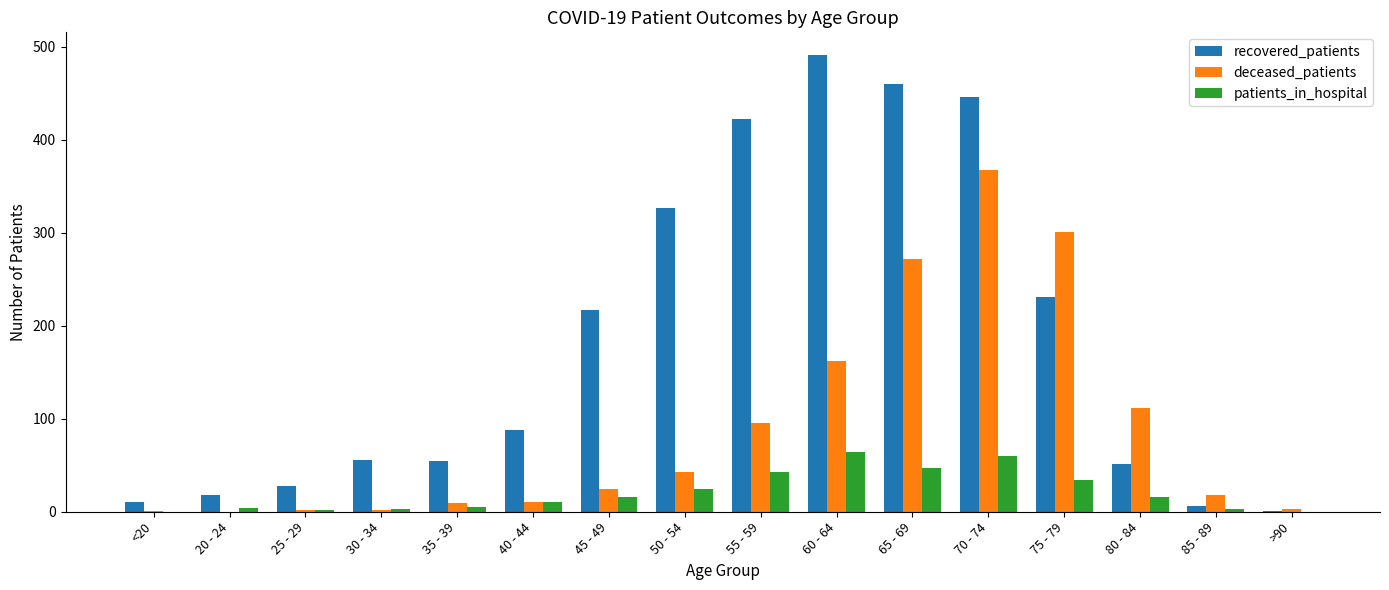

Which label corresponds to the largest value in the chart?

60 - 64